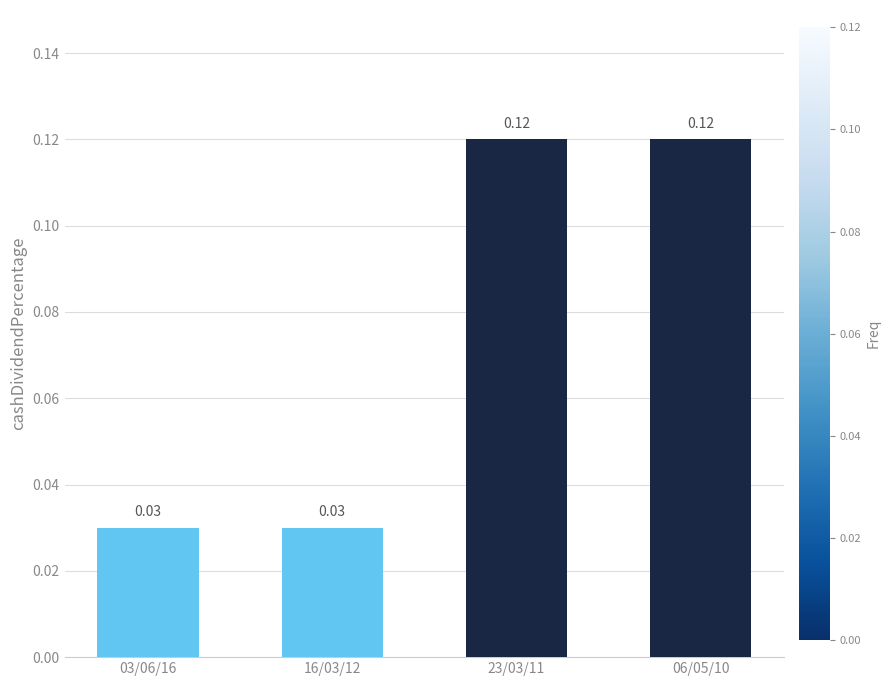

Count the values in the range 0 to 1.

4